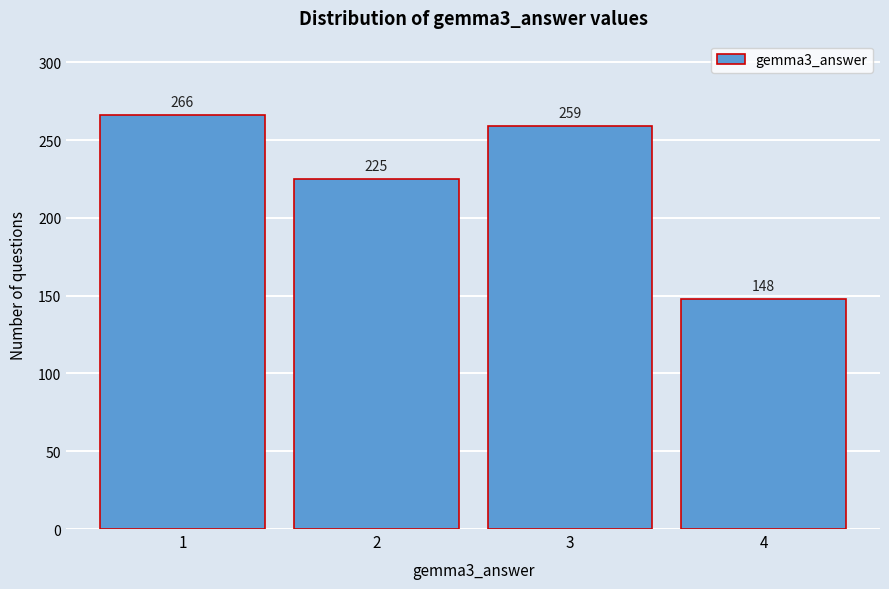

Reading left to right, extract all data points from this chart.

1=266	2=225	3=259	4=148